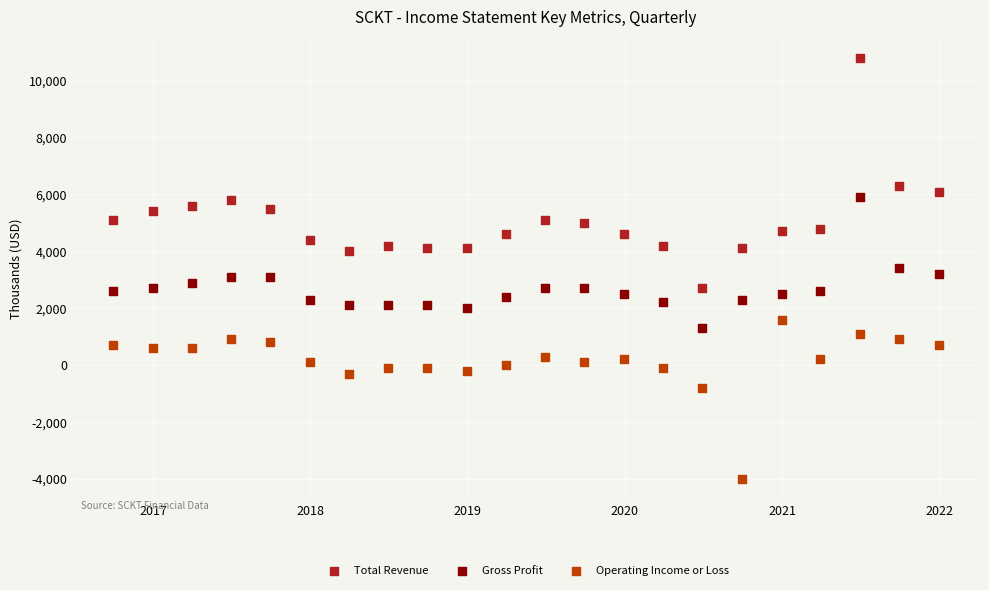

Which series contains the lowest Y value?

Operating Income or Loss